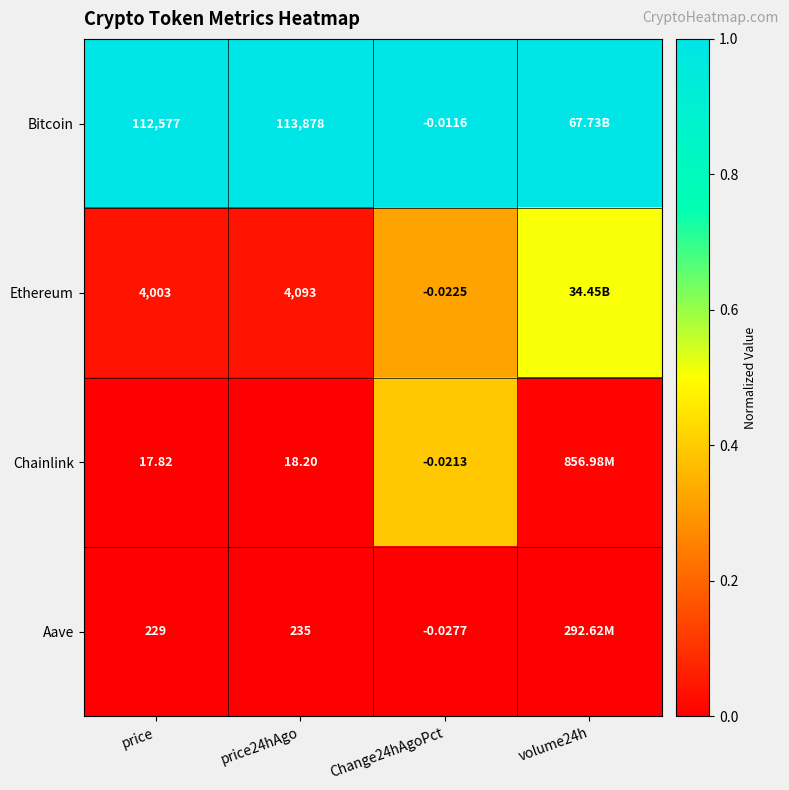

Between price24hAgo and Change24hAgoPct, which series saw the biggest shift?

Bitcoin